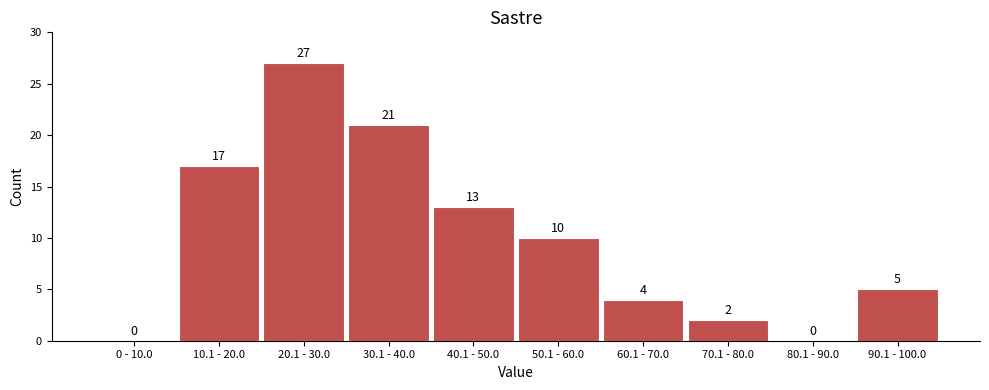

Reading left to right, what are all the values shown in this chart?

0 - 10.0=0	10.1 - 20.0=17	20.1 - 30.0=27	30.1 - 40.0=21	40.1 - 50.0=13	50.1 - 60.0=10	60.1 - 70.0=4	70.1 - 80.0=2	80.1 - 90.0=0	90.1 - 100.0=5